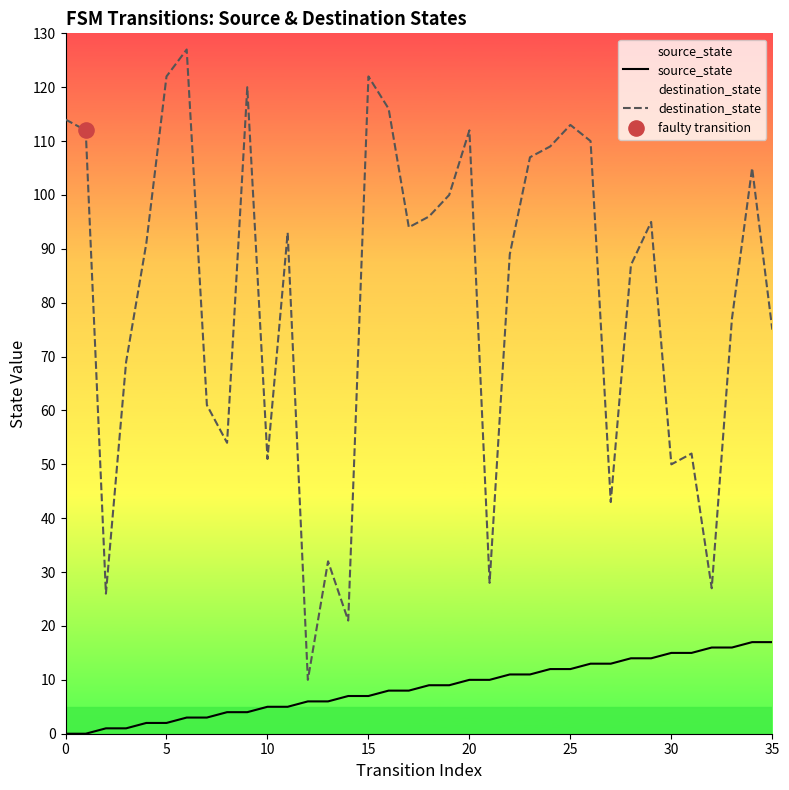

Which series reaches the minimum Y coordinate?

source_state